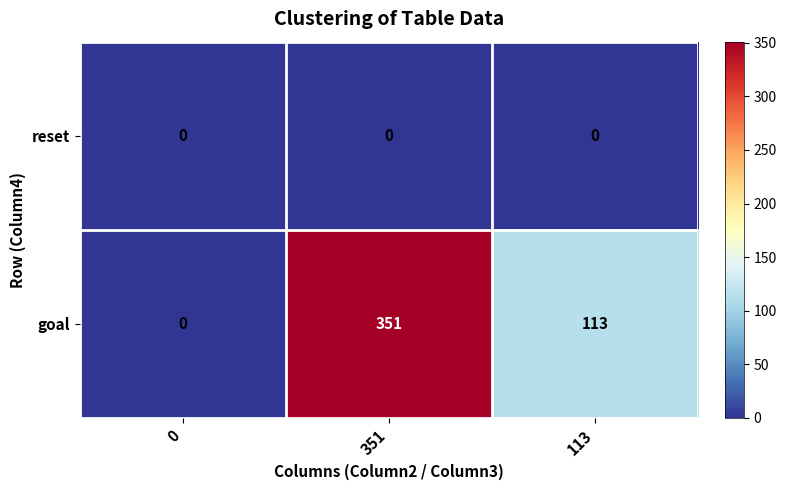

Rank the series by their average value, from lowest to highest.

reset, goal